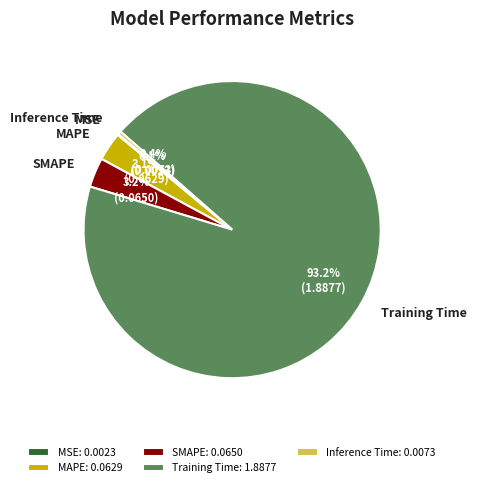

How much of the chart is everything except SMAPE?

96.8%